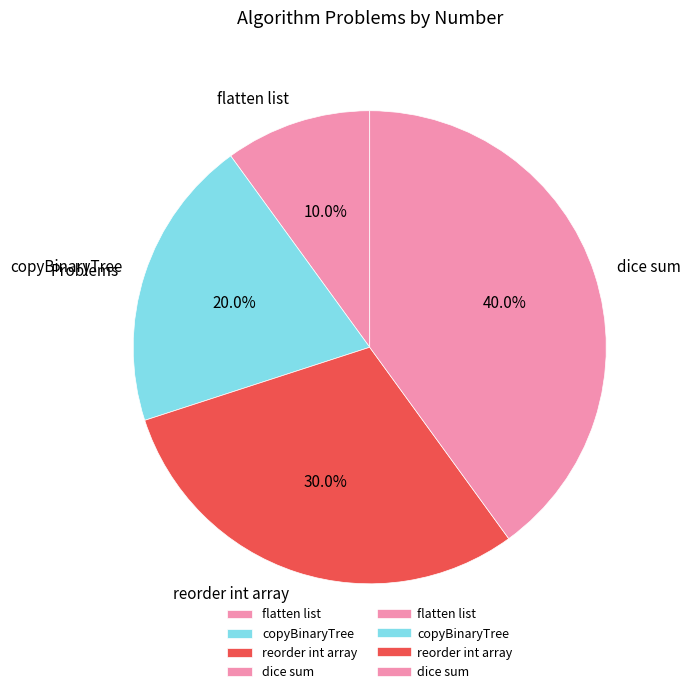

To the nearest percent, what is the average slice percentage?

25%